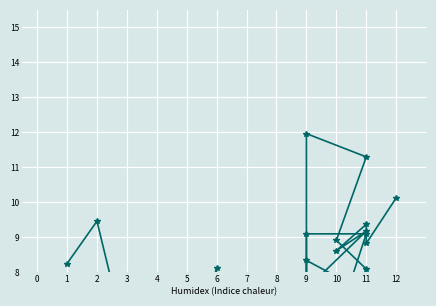

Between 7 and 8, which is larger?

7